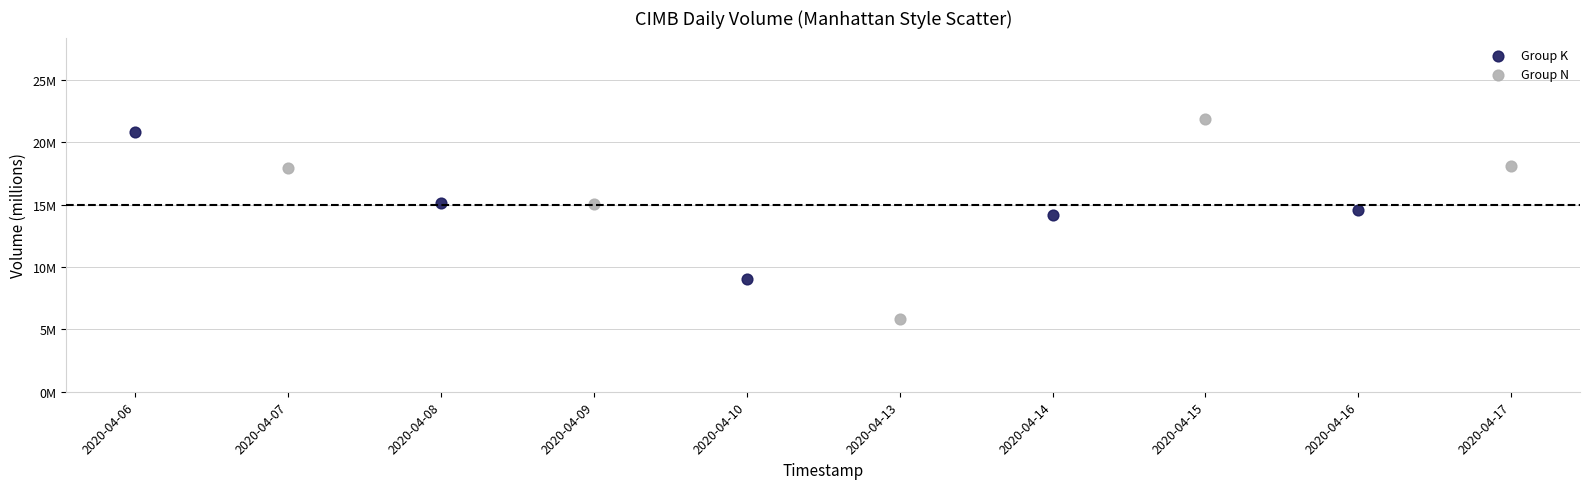

What are all the series names shown in the legend?

Group K, Group N